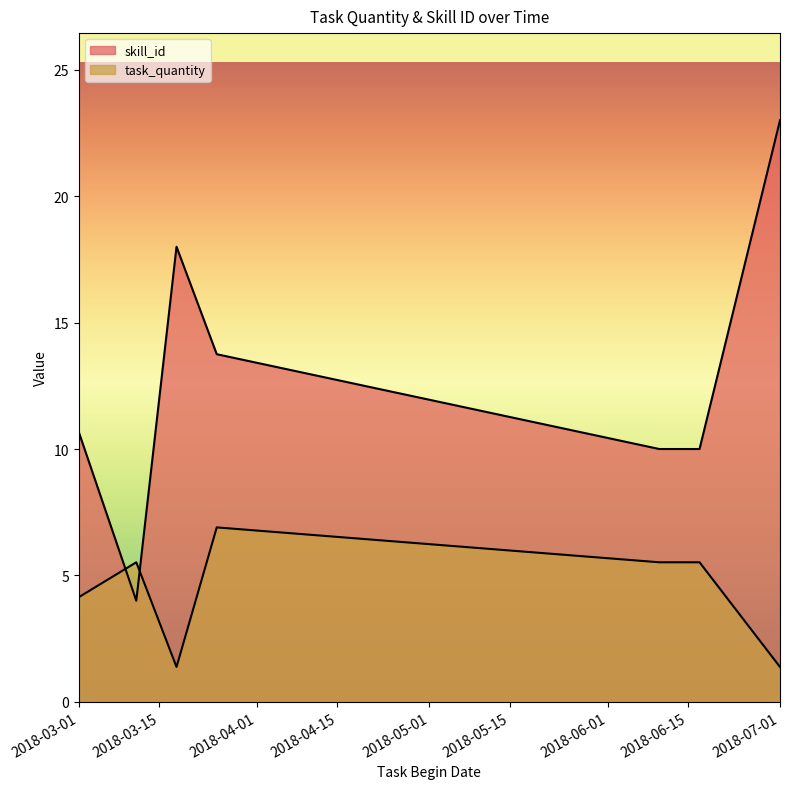

How many lines are shown in the chart?

2